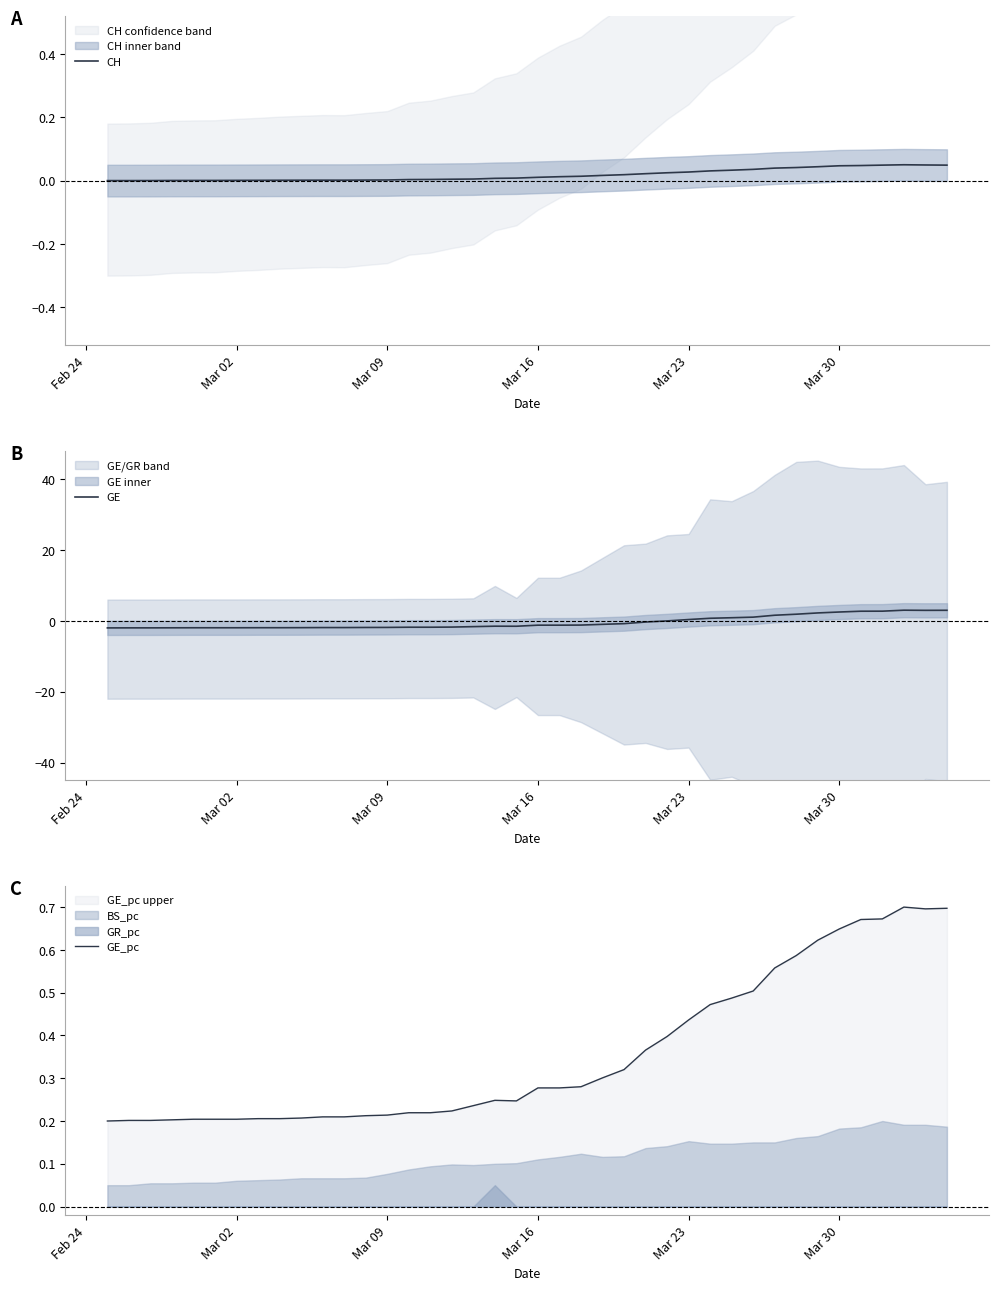

Reading left to right, list all the values displayed in this chart.

CH: 0.0	0.0	0.0	0.0	0.0	0.0	0.0	0.0	0.0	0.0	0.0	0.0	0.0	0.0	0.0	0.0	0.0	0.0	0.0	0.0	0.0	0.0	0.0	0.0	0.0	0.0	0.0	0.0	0.0	0.0	0.0	0.0	0.0	0.0	0.0	0.0	0.0	0.1	0.0	0.0
GE: -2.0	-2.0	-2.0	-2.0	-2.0	-2.0	-2.0	-1.9	-1.9	-1.9	-1.9	-1.9	-1.9	-1.9	-1.8	-1.8	-1.8	-1.6	-1.5	-1.5	-1.2	-1.2	-1.2	-1.0	-0.8	-0.3	-0.0	0.4	0.7	0.9	1.0	1.6	1.9	2.2	2.5	2.7	2.7	3.0	3.0	3.0
GE_pc: 0.2	0.2	0.2	0.2	0.2	0.2	0.2	0.2	0.2	0.2	0.2	0.2	0.2	0.2	0.2	0.2	0.2	0.2	0.2	0.2	0.3	0.3	0.3	0.3	0.3	0.4	0.4	0.4	0.5	0.5	0.5	0.6	0.6	0.6	0.6	0.7	0.7	0.7	0.7	0.7